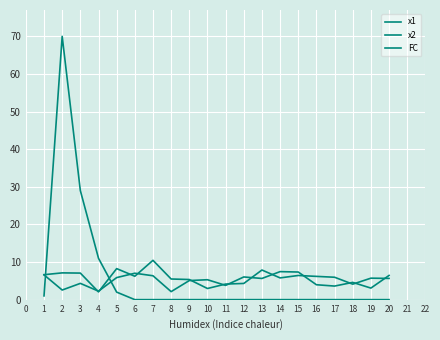

Which category has the highest value in the FC series?

2